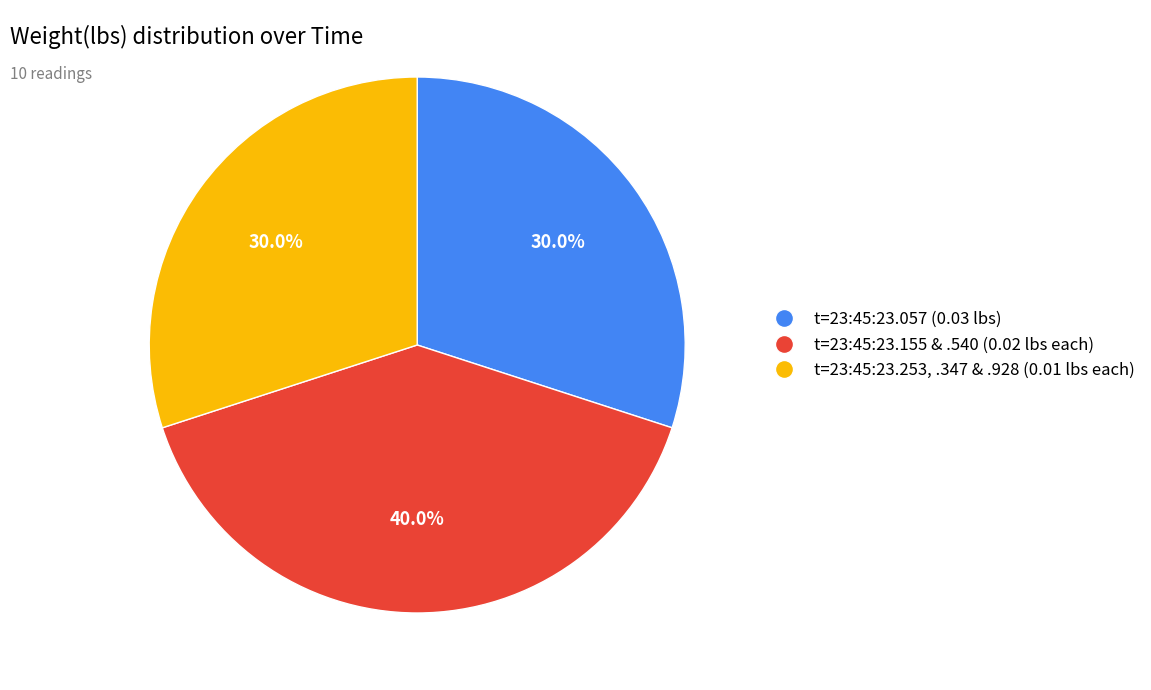

Does any single category account for the majority?

No